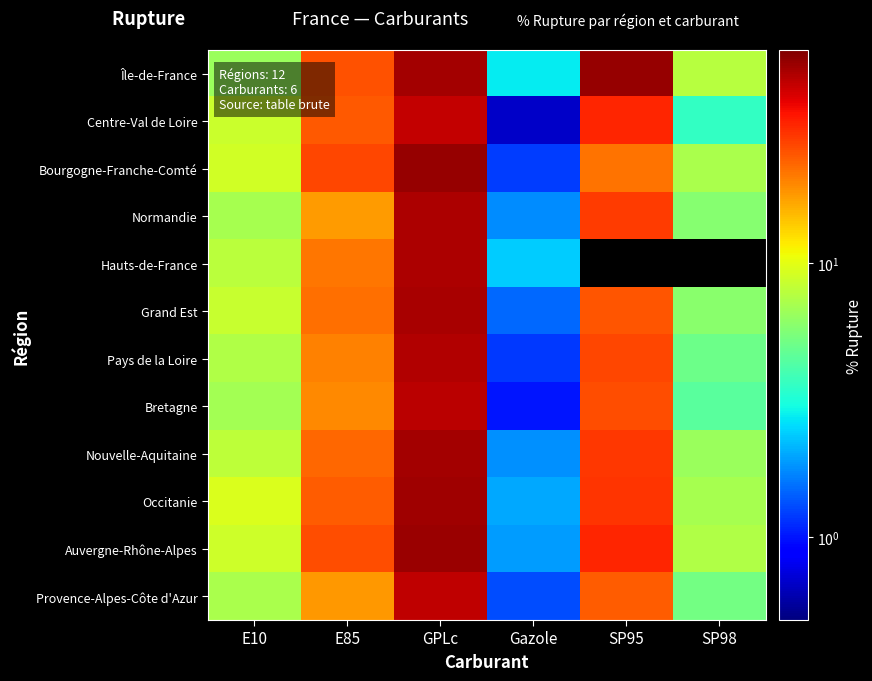

List the series in order of their peak value, lowest first.

Centre-Val de Loire, Provence-Alpes-Côte d'Azur, Bretagne, Pays de la Loire, Normandie, Hauts-de-France, Grand Est, Nouvelle-Aquitaine, Occitanie, Auvergne-Rhône-Alpes, Île-de-France, Bourgogne-Franche-Comté